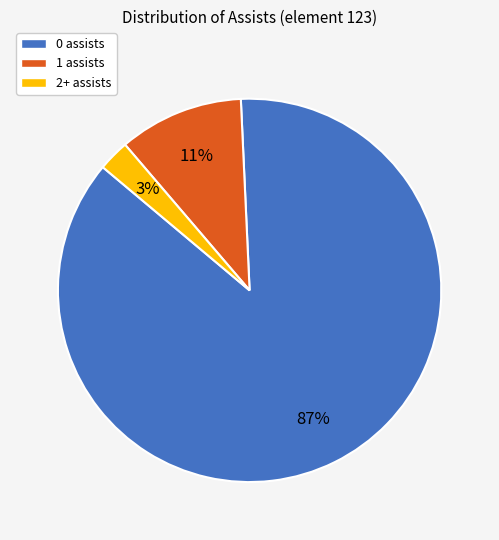

Rank the categories by value from lowest to highest.

2+ assists, 1 assists, 0 assists